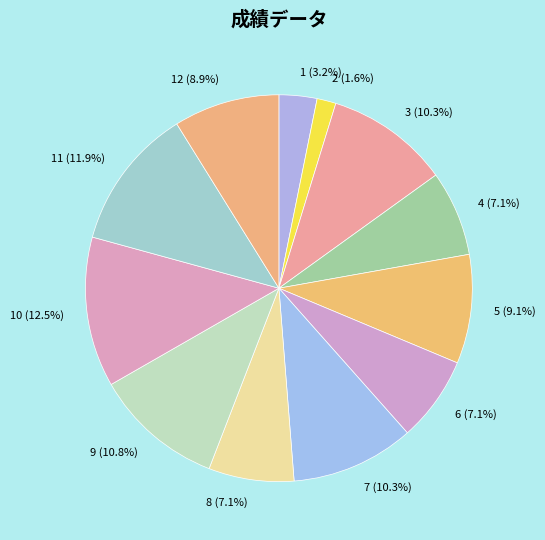

What percentage is NOT represented by 6 (7.1%)?

92.9%